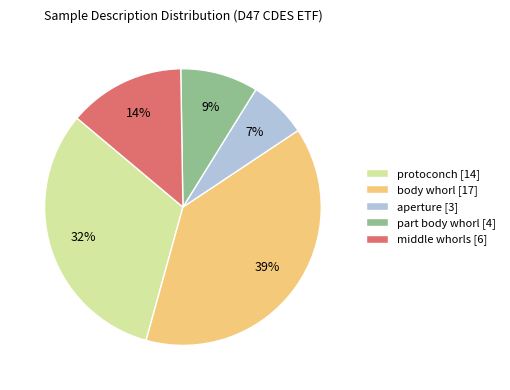

To the nearest percent, what is the average slice percentage?

20%